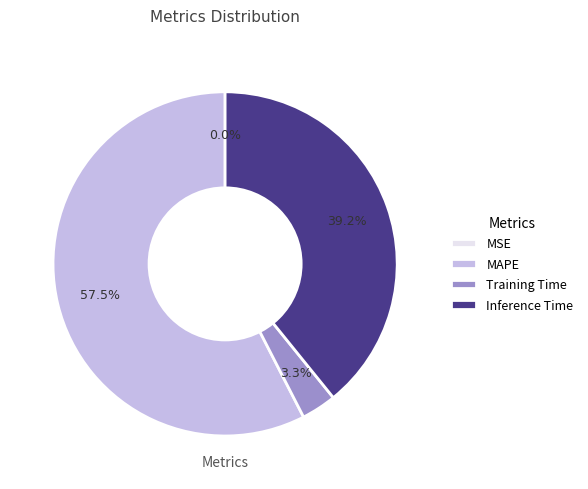

What percentage is the Inference Time slice, to the nearest percent?

39%